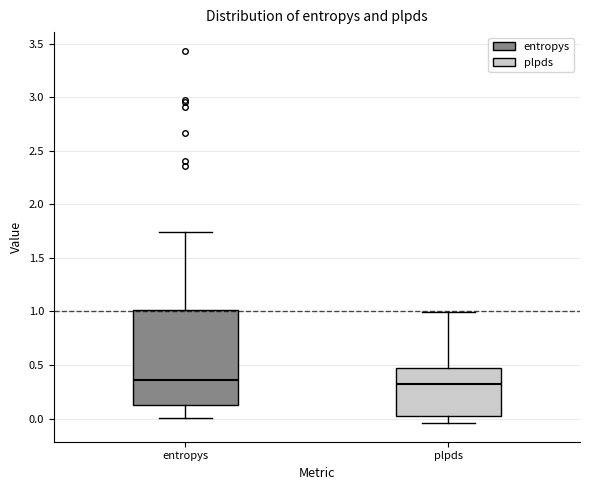

Reading left to right, transcribe this box plot: for each box, give where its median line is, the range the box spans, and where its two whiskers end, as read against the y-axis. The values are not printed on the chart, so give them approximately, as read against the axis.

entropys: median 0.35, box 0.15 to 1.00, whiskers 0.00 to 1.75
plpds: median 0.35, box 0.05 to 0.45, whiskers -0.05 to 1.00